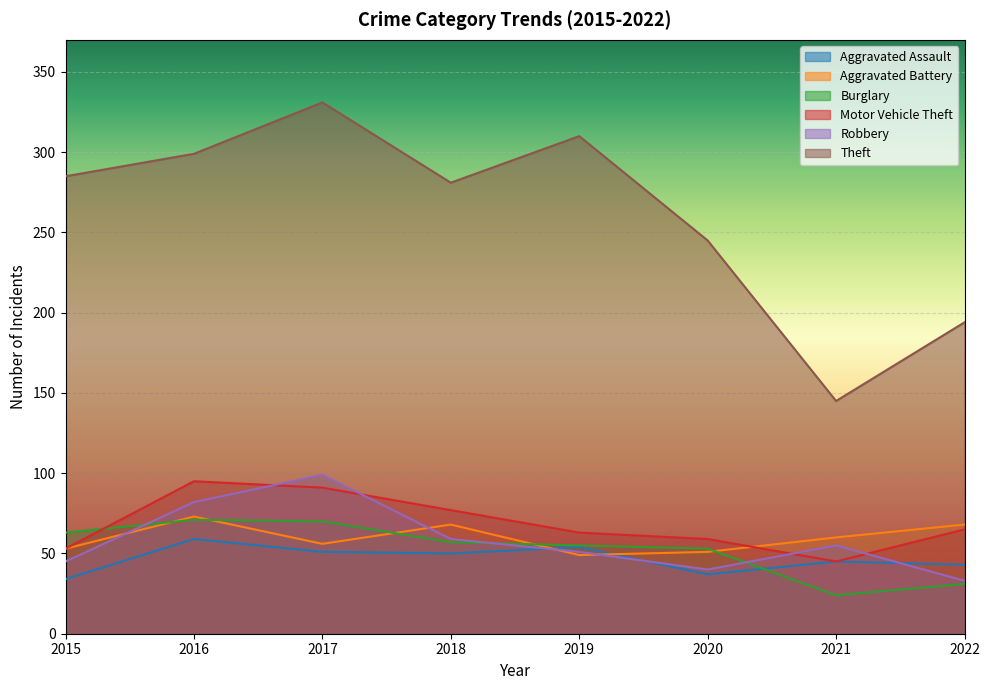

Where is the first local maximum for Robbery?

2017